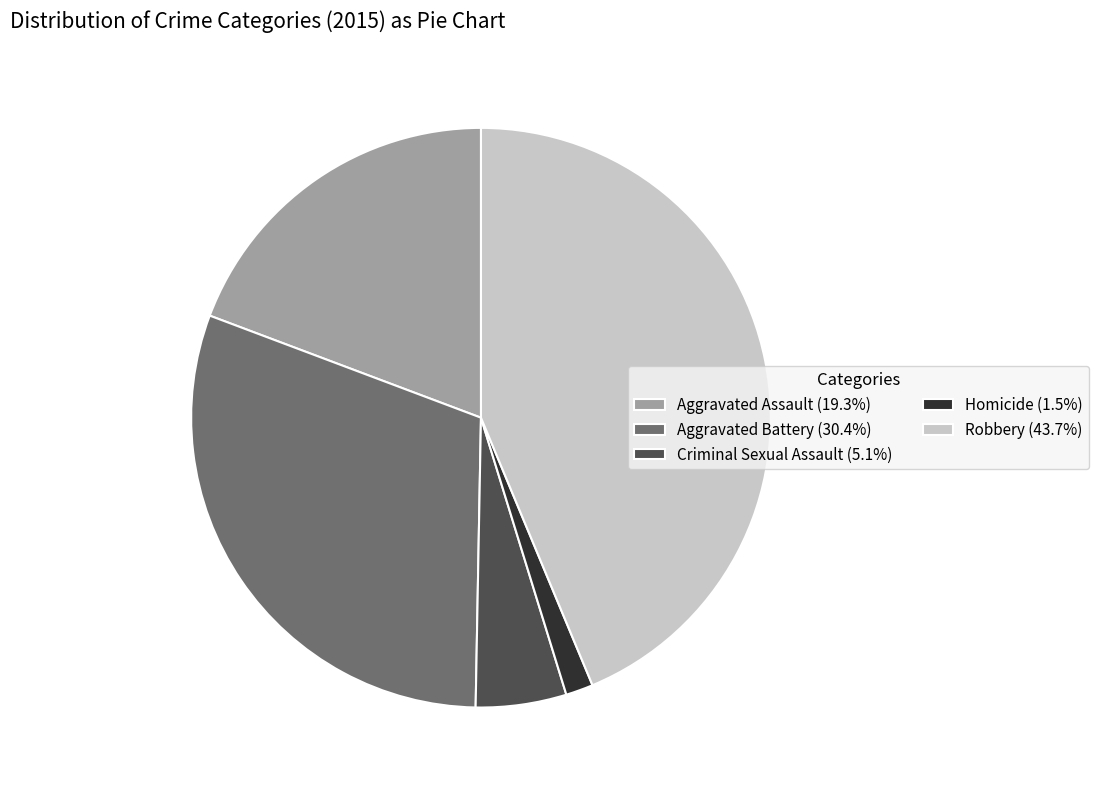

Is there any slice that represents more than half of the pie?

No